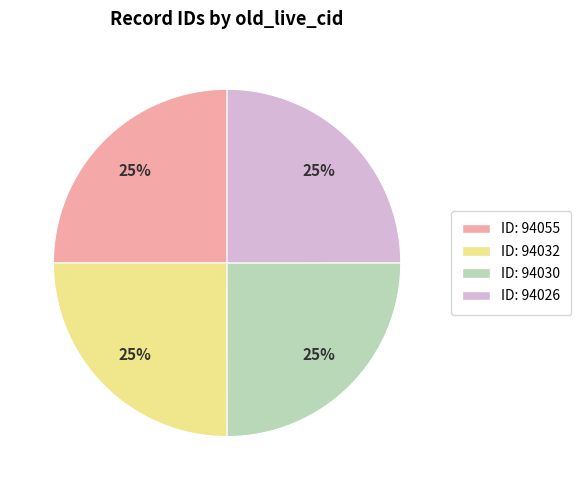

Is there any slice that represents more than half of the pie?

No